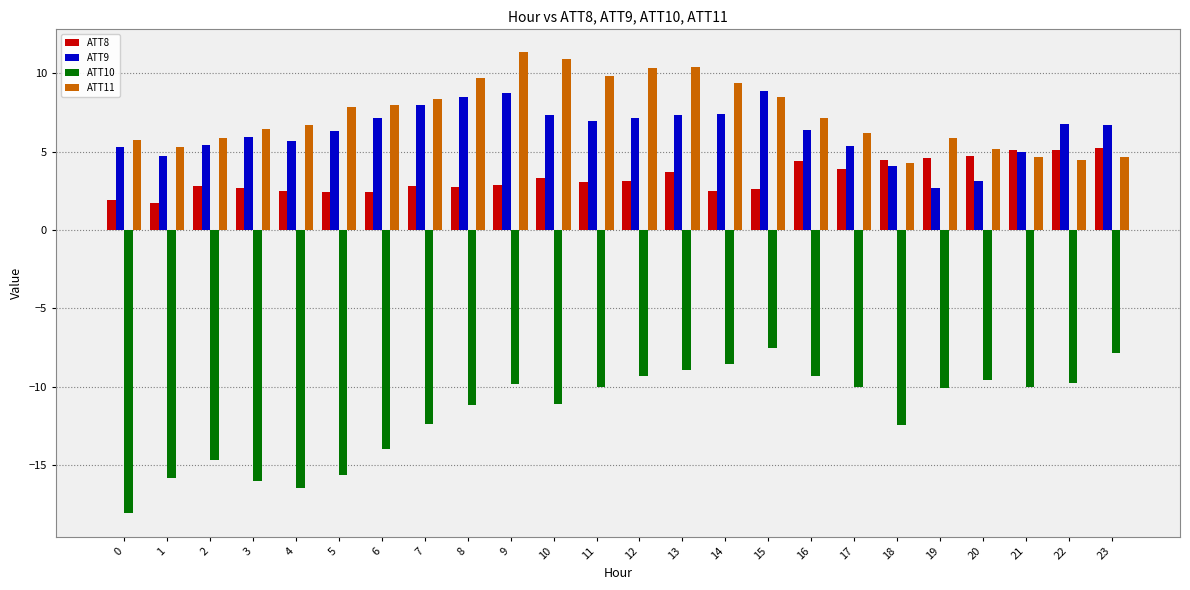

The ATT10 series shows -9.3 at 16. True or false?

True